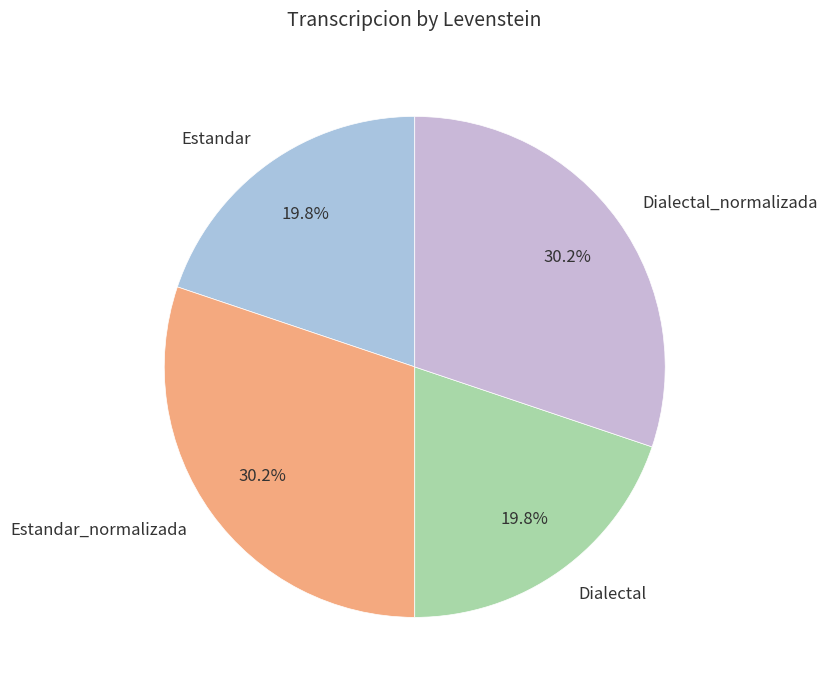

Does Dialectal account for over 50% of the chart?

No